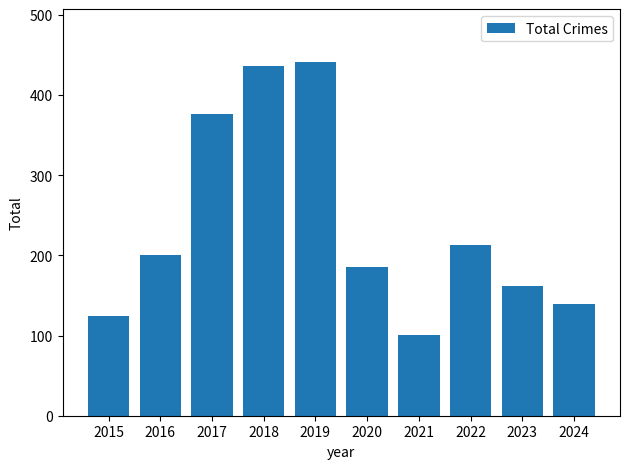

What is the average value?

238